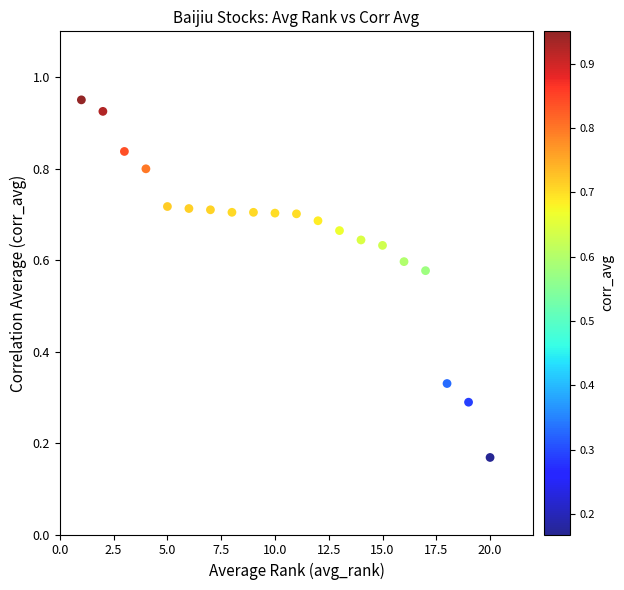

What is the range of X values (max minus min)?

19.0